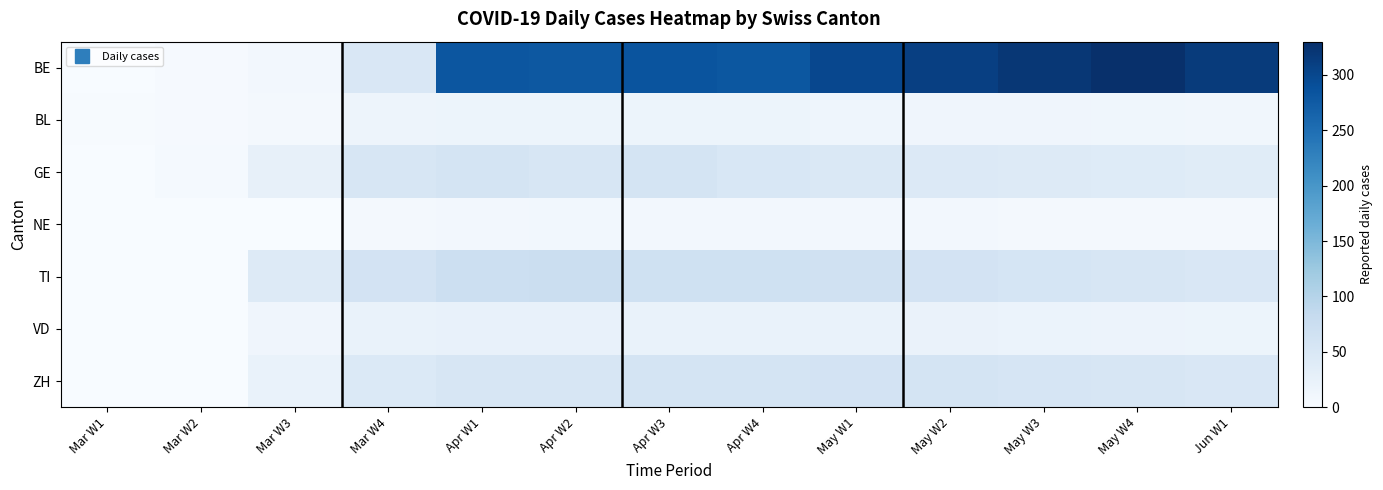

Reading left to right, what are all the values shown in this chart?

BE: Mar W1=0	Mar W2=3	Mar W3=9	Mar W4=49	Apr W1=282	Apr W2=279	Apr W3=284	Apr W4=280	May W1=300	May W2=310	May W3=320	May W4=330	Jun W1=315
BL: Mar W1=2	Mar W2=3	Mar W3=7	Mar W4=16	Apr W1=17	Apr W2=18	Apr W3=18	Apr W4=17	May W1=15	May W2=14	May W3=13	May W4=12	Jun W1=11
GE: Mar W1=0	Mar W2=5	Mar W3=27	Mar W4=54	Apr W1=58	Apr W2=54	Apr W3=58	Apr W4=51	May W1=48	May W2=45	May W3=42	May W4=40	Jun W1=38
NE: Mar W1=0	Mar W2=0	Mar W3=0	Mar W4=6	Apr W1=8	Apr W2=10	Apr W3=9	Apr W4=9	May W1=8	May W2=8	May W3=7	May W4=7	Jun W1=6
TI: Mar W1=0	Mar W2=0	Mar W3=43	Mar W4=60	Apr W1=72	Apr W2=73	Apr W3=67	Apr W4=67	May W1=65	May W2=60	May W3=56	May W4=53	Jun W1=50
VD: Mar W1=0	Mar W2=1	Mar W3=14	Mar W4=23	Apr W1=25	Apr W2=24	Apr W3=23	Apr W4=23	May W1=22	May W2=21	May W3=20	May W4=19	Jun W1=18
ZH: Mar W1=0	Mar W2=0	Mar W3=22	Mar W4=46	Apr W1=54	Apr W2=53	Apr W3=57	Apr W4=59	May W1=60	May W2=58	May W3=55	May W4=52	Jun W1=50